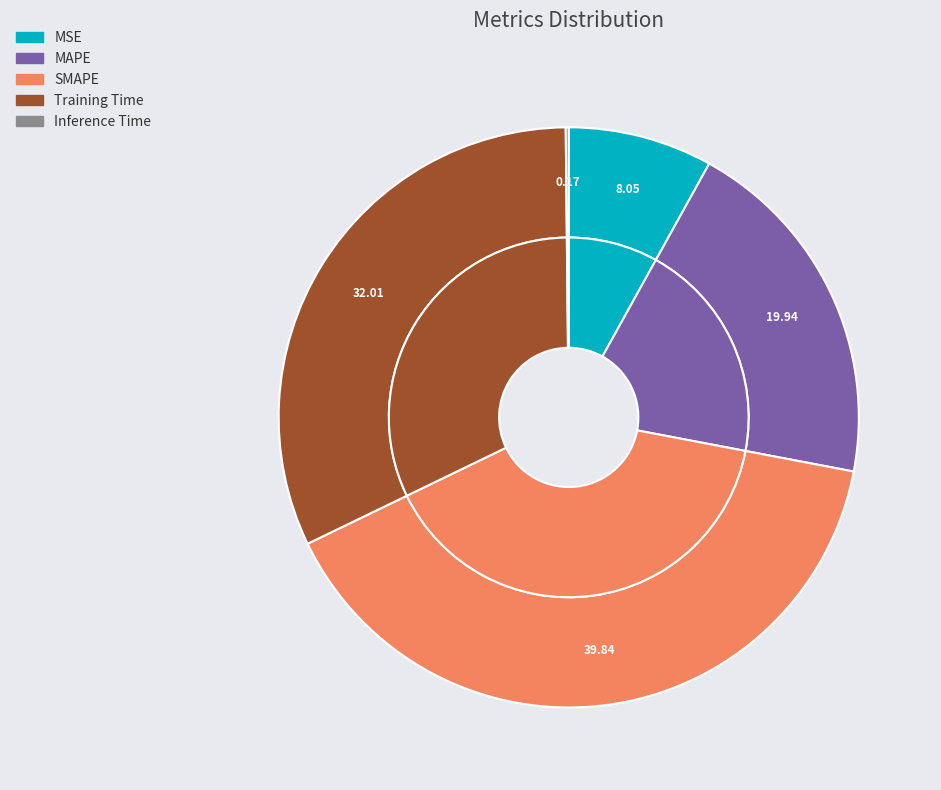

The SMAPE slice represents 54% of the pie. True or false?

False